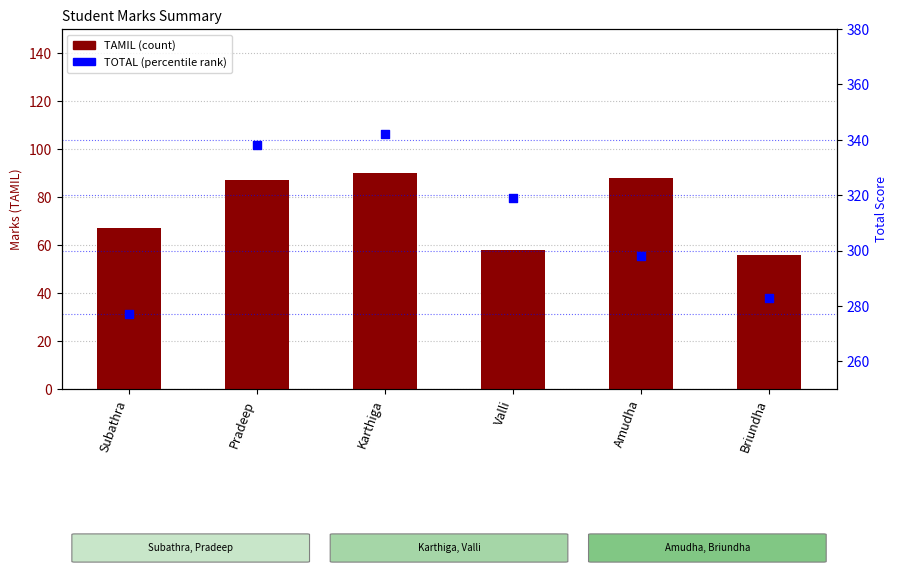

What are all the series names shown in the legend?

TAMIL, TOTAL